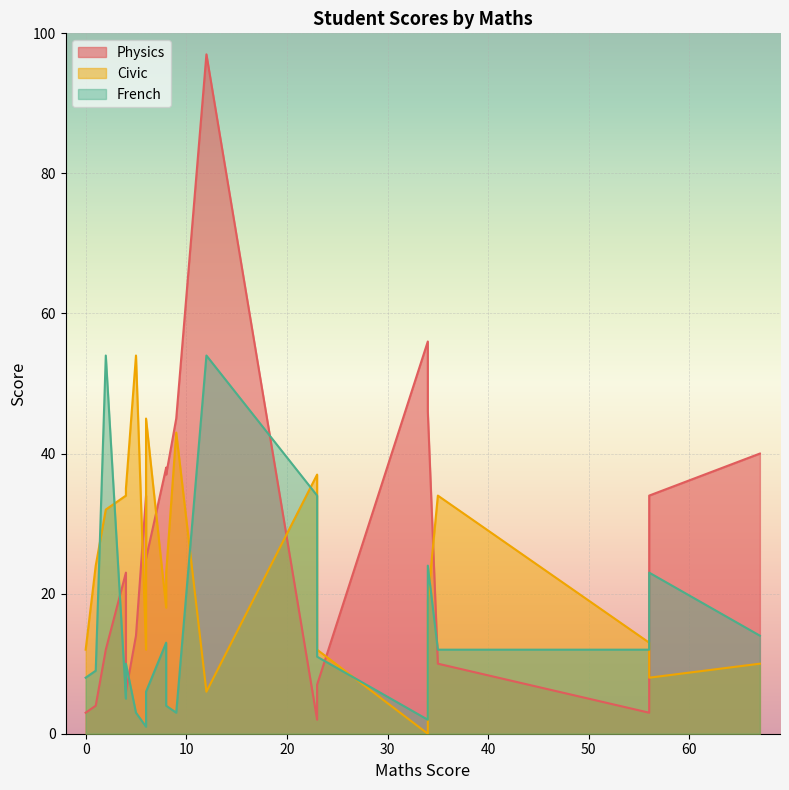

Reading right to left, list all the values displayed in this chart.

Physics: Gideon=34	Levi=56	Victor=97	Lina=3	Wilfred=2	Susan=46	Sarah=38	Chima=40	Michael=10	Nmesoma=7	Mary=6	Williams=4	Angela=3	Queen=25	Wilson=14	Pius=23	Amanda=45	Adam=37	Precious=34	Daniel=12
Civic: Gideon=8	Levi=0	Victor=6	Lina=13	Wilfred=37	Susan=19	Sarah=18	Chima=10	Michael=34	Nmesoma=12	Mary=35	Williams=24	Angela=12	Queen=45	Wilson=54	Pius=34	Amanda=43	Adam=23	Precious=12	Daniel=32
French: Gideon=23	Levi=2	Victor=54	Lina=12	Wilfred=34	Susan=24	Sarah=13	Chima=14	Michael=12	Nmesoma=11	Mary=10	Williams=9	Angela=8	Queen=6	Wilson=3	Pius=5	Amanda=3	Adam=4	Precious=1	Daniel=54